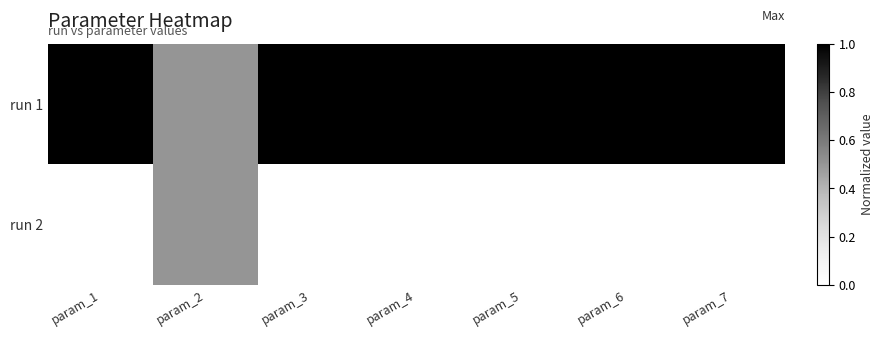

Reading right to left, what are all the values shown in this chart?

run 1: param_7=1.0	param_6=1.0	param_5=1.0	param_4=1.0	param_3=1.0	param_2=0.5	param_1=1.0
run 2: param_7=0.0	param_6=0.0	param_5=0.0	param_4=0.0	param_3=0.0	param_2=0.5	param_1=0.0